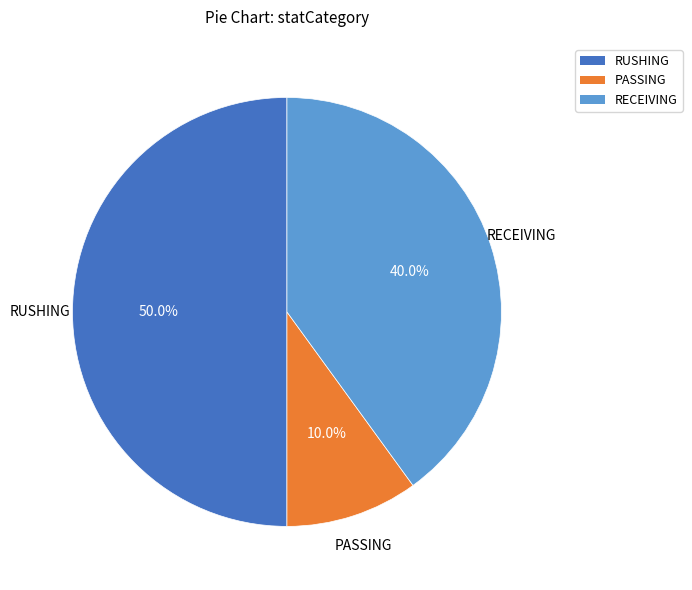

Combined, do RUSHING and PASSING account for over 50%?

Yes